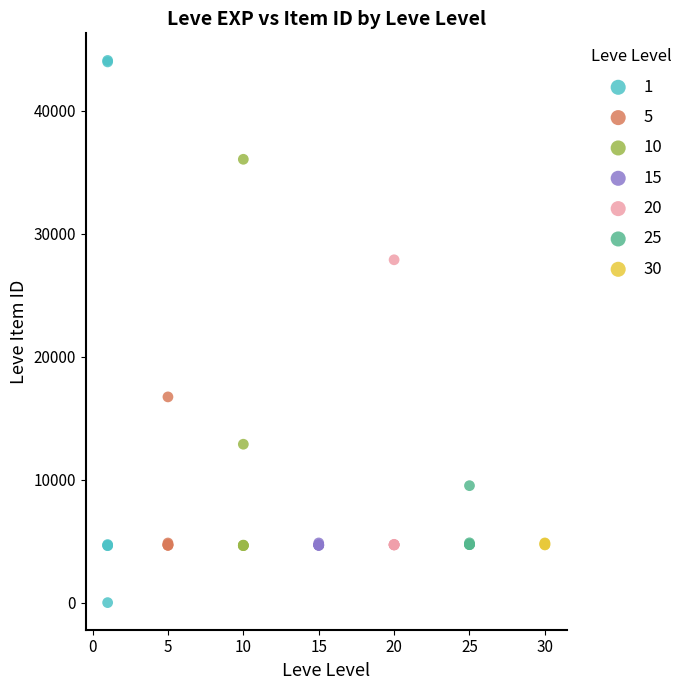

What are all the series names shown in the legend?

1, 5, 10, 15, 20, 25, 30